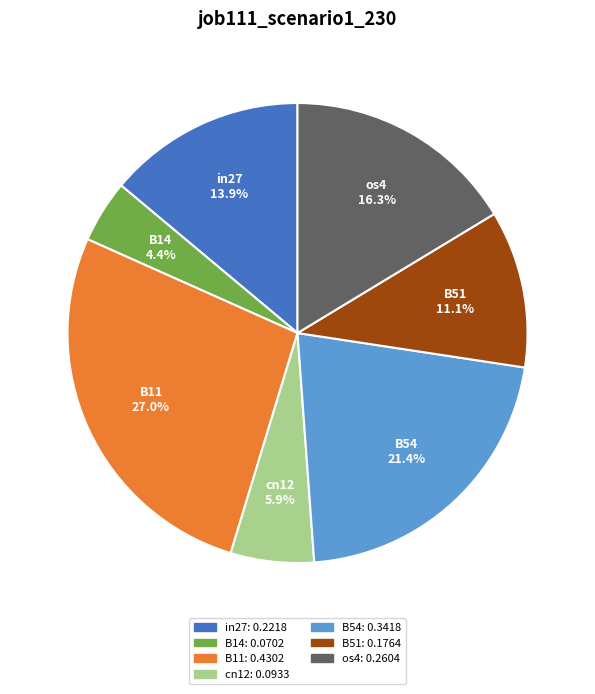

How many slices are in this pie chart?

7